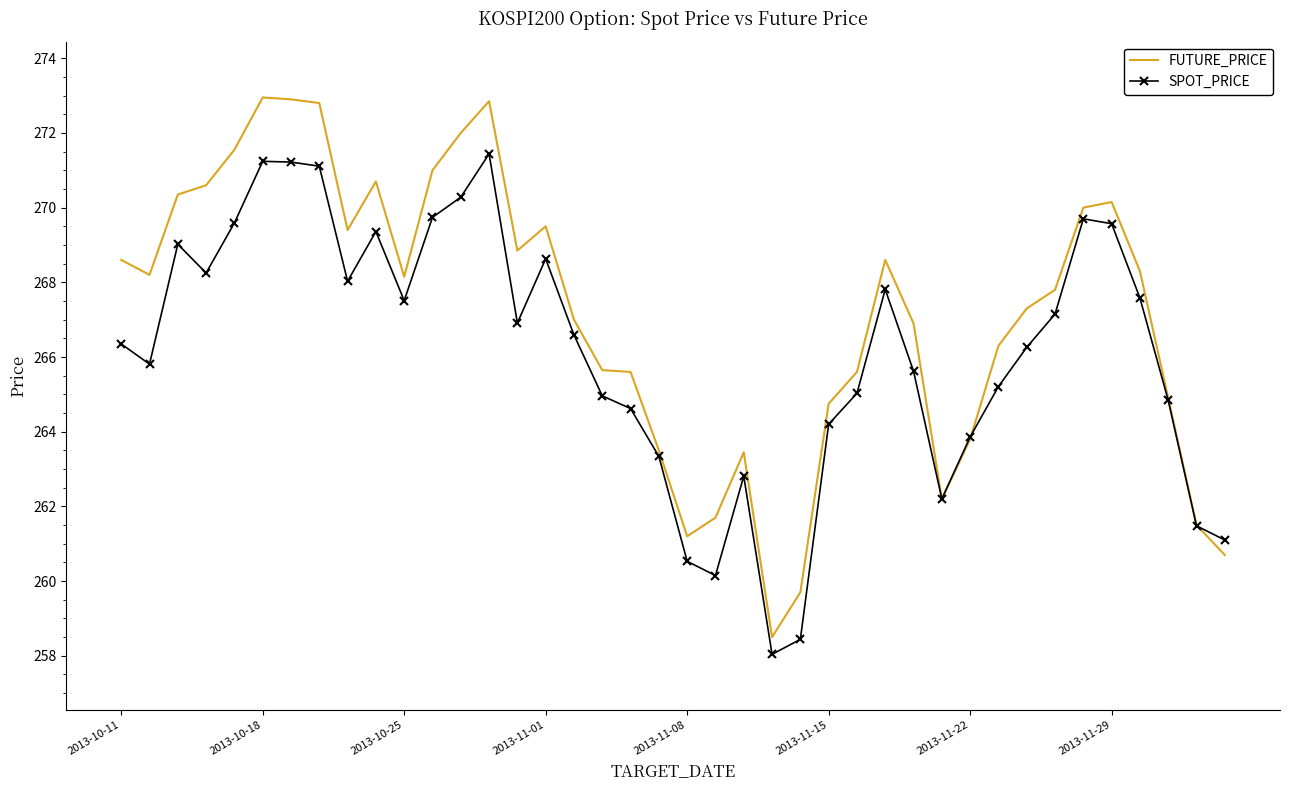

Which series has the largest range (max minus min)?

FUTURE_PRICE